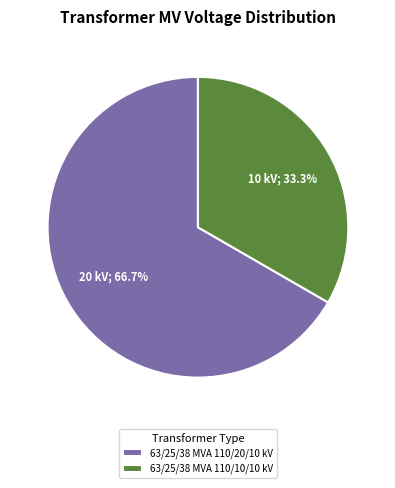

What portion of the pie excludes 63/25/38 MVA 110/10/10 kV?

66.7%